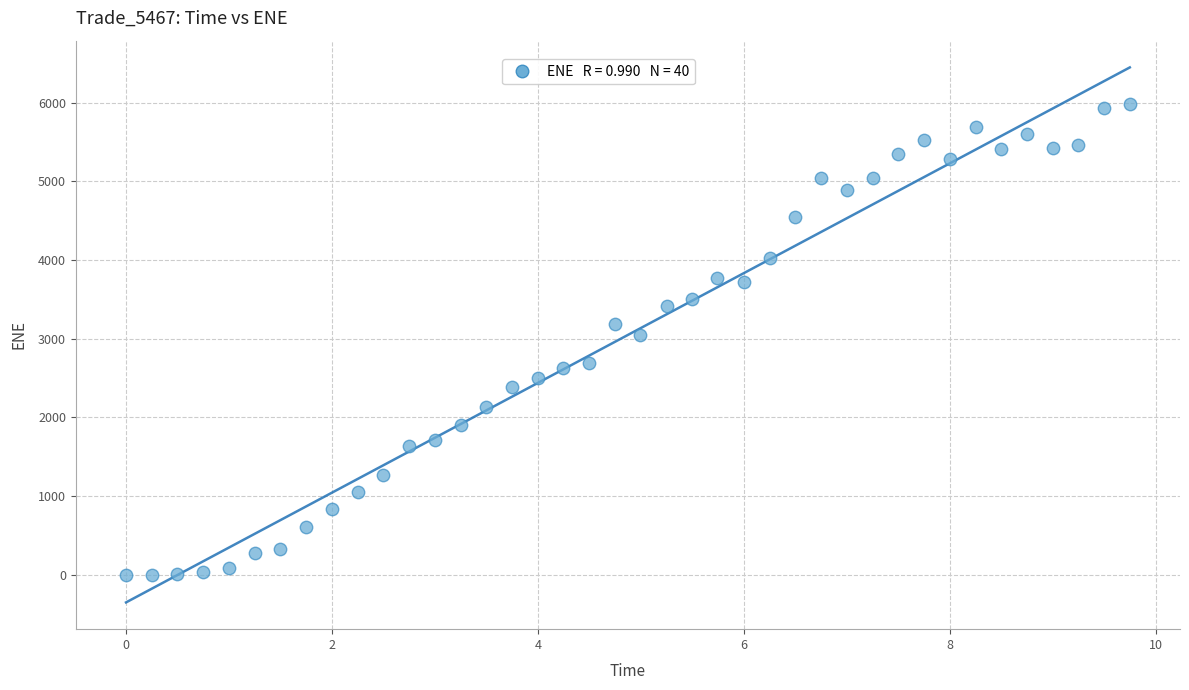

What is the range of X values (max minus min)?

9.7